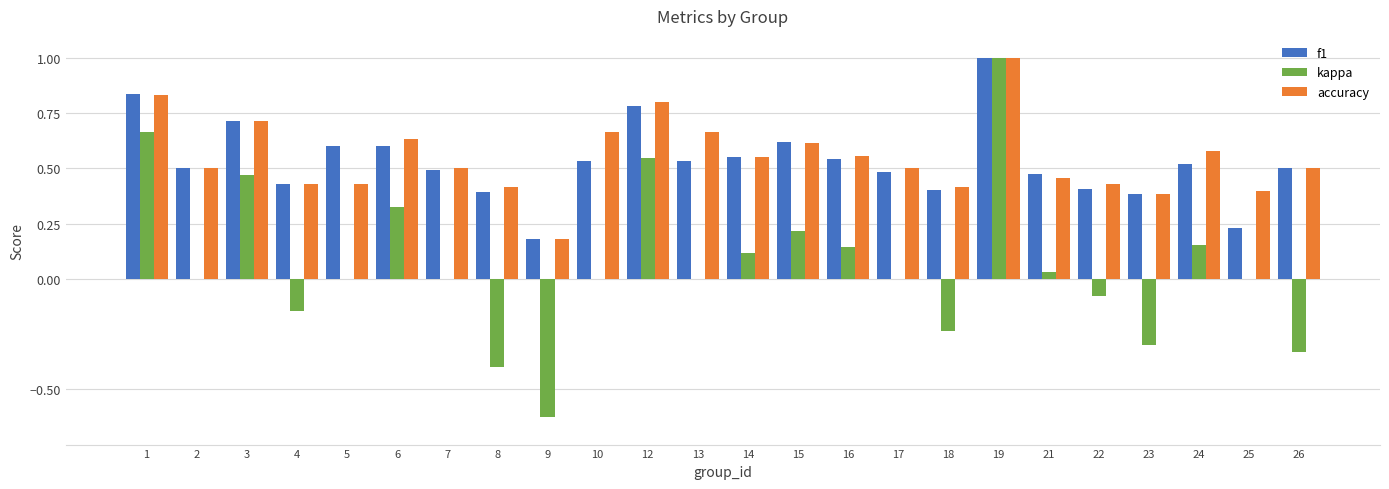

What are all the series names shown in the legend?

f1, kappa, accuracy